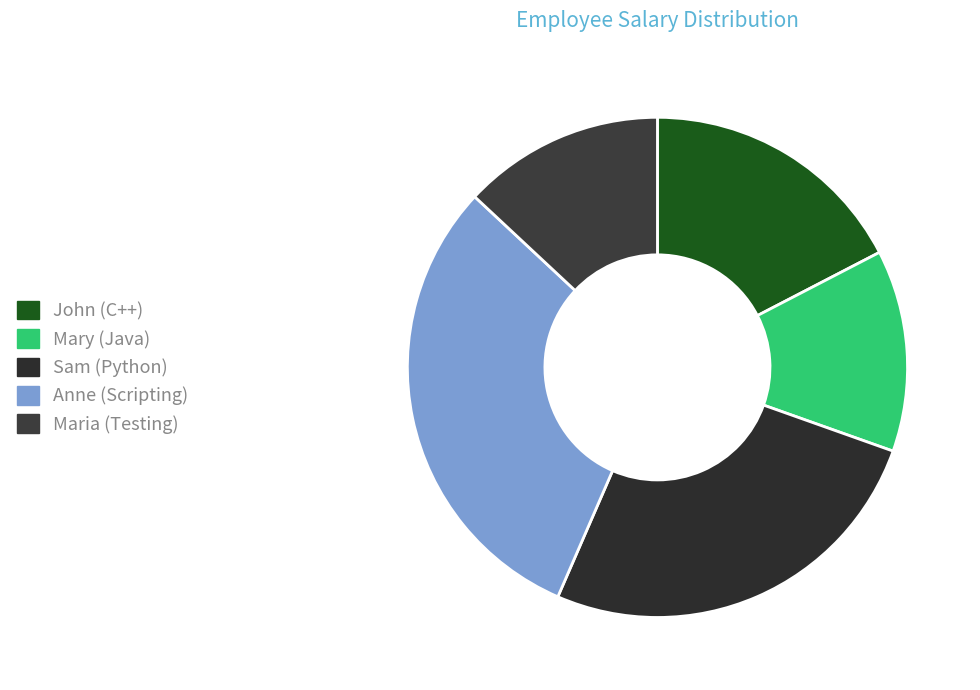

How many segments does this pie chart have?

5